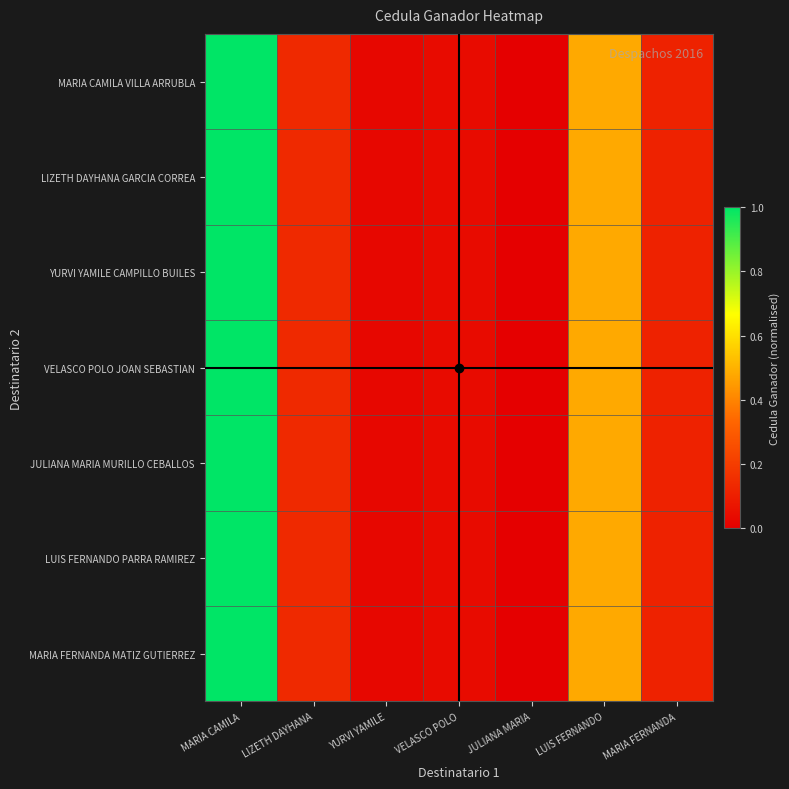

Reading left to right, list all the values displayed in this chart.

MARIA CAMILA VILLA ARRUBLA: MARIA CAMILA=1.0	LIZETH DAYHANA=0.1	YURVI YAMILE=0.0	VELASCO POLO=0.0	JULIANA MARIA=0.0	LUIS FERNANDO=0.5	MARIA FERNANDA=0.1
LIZETH DAYHANA GARCIA CORREA: MARIA CAMILA=1.0	LIZETH DAYHANA=0.1	YURVI YAMILE=0.0	VELASCO POLO=0.0	JULIANA MARIA=0.0	LUIS FERNANDO=0.5	MARIA FERNANDA=0.1
YURVI YAMILE CAMPILLO BUILES: MARIA CAMILA=1.0	LIZETH DAYHANA=0.1	YURVI YAMILE=0.0	VELASCO POLO=0.0	JULIANA MARIA=0.0	LUIS FERNANDO=0.5	MARIA FERNANDA=0.1
VELASCO POLO JOAN SEBASTIAN: MARIA CAMILA=1.0	LIZETH DAYHANA=0.1	YURVI YAMILE=0.0	VELASCO POLO=0.0	JULIANA MARIA=0.0	LUIS FERNANDO=0.5	MARIA FERNANDA=0.1
JULIANA MARIA MURILLO CEBALLOS: MARIA CAMILA=1.0	LIZETH DAYHANA=0.1	YURVI YAMILE=0.0	VELASCO POLO=0.0	JULIANA MARIA=0.0	LUIS FERNANDO=0.5	MARIA FERNANDA=0.1
LUIS FERNANDO PARRA RAMIREZ: MARIA CAMILA=1.0	LIZETH DAYHANA=0.1	YURVI YAMILE=0.0	VELASCO POLO=0.0	JULIANA MARIA=0.0	LUIS FERNANDO=0.5	MARIA FERNANDA=0.1
MARIA FERNANDA MATIZ GUTIERREZ: MARIA CAMILA=1.0	LIZETH DAYHANA=0.1	YURVI YAMILE=0.0	VELASCO POLO=0.0	JULIANA MARIA=0.0	LUIS FERNANDO=0.5	MARIA FERNANDA=0.1